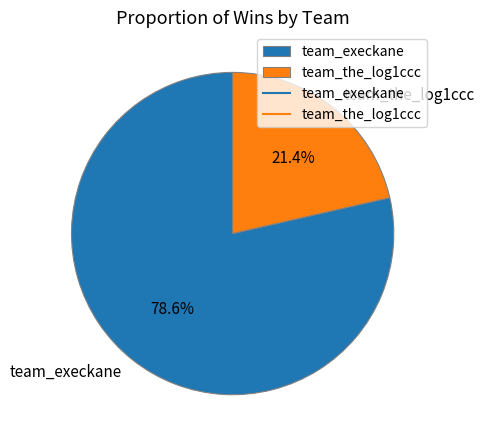

Count the number of slices in the pie.

2